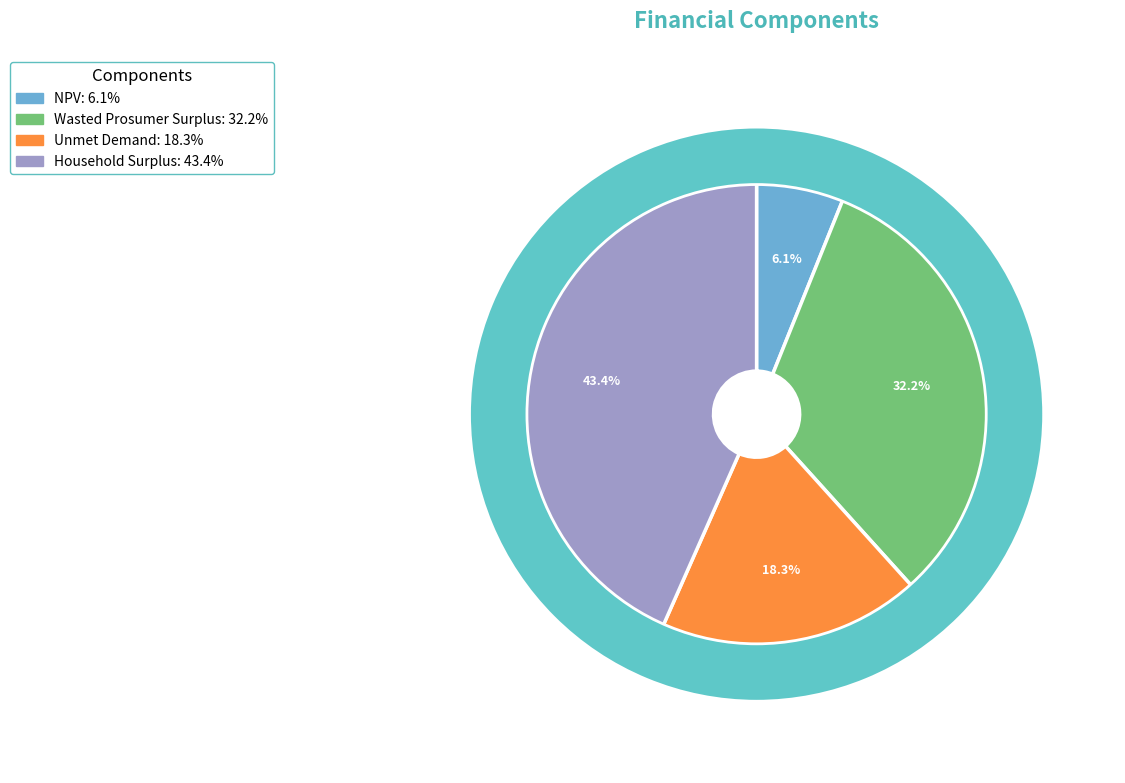

Is it true that Unmet Demand is 18% of the pie?

True